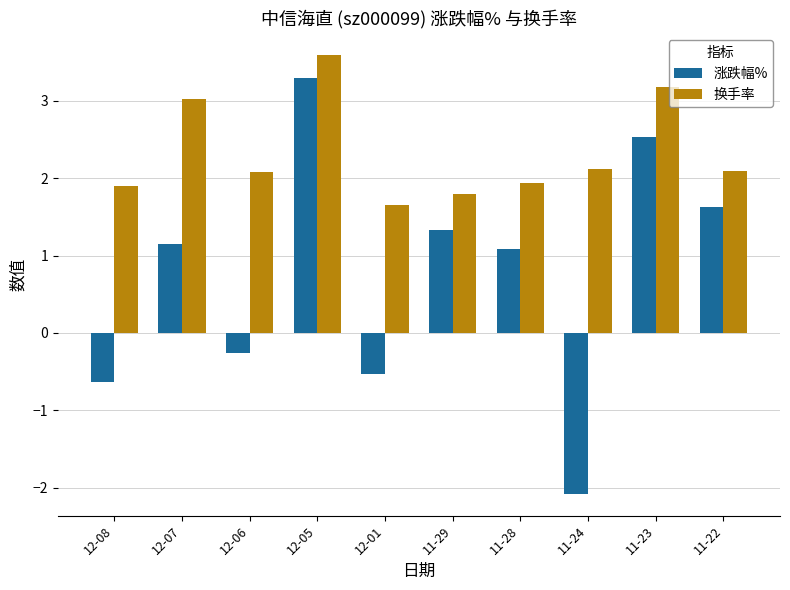

Which series has the largest range (max minus min)?

涨跌幅%